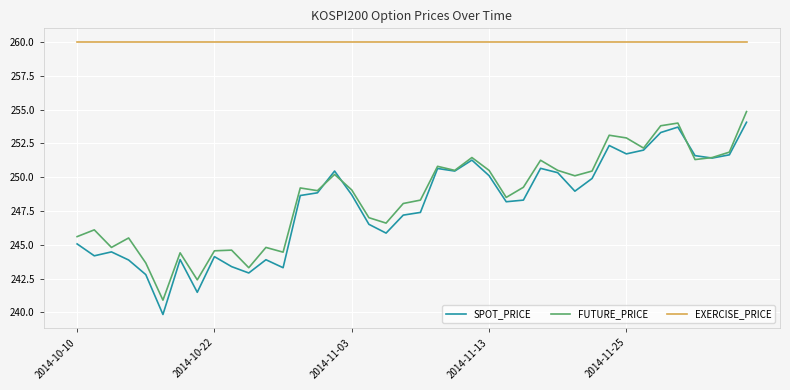

What is the minimum value shown in the chart?

239.8